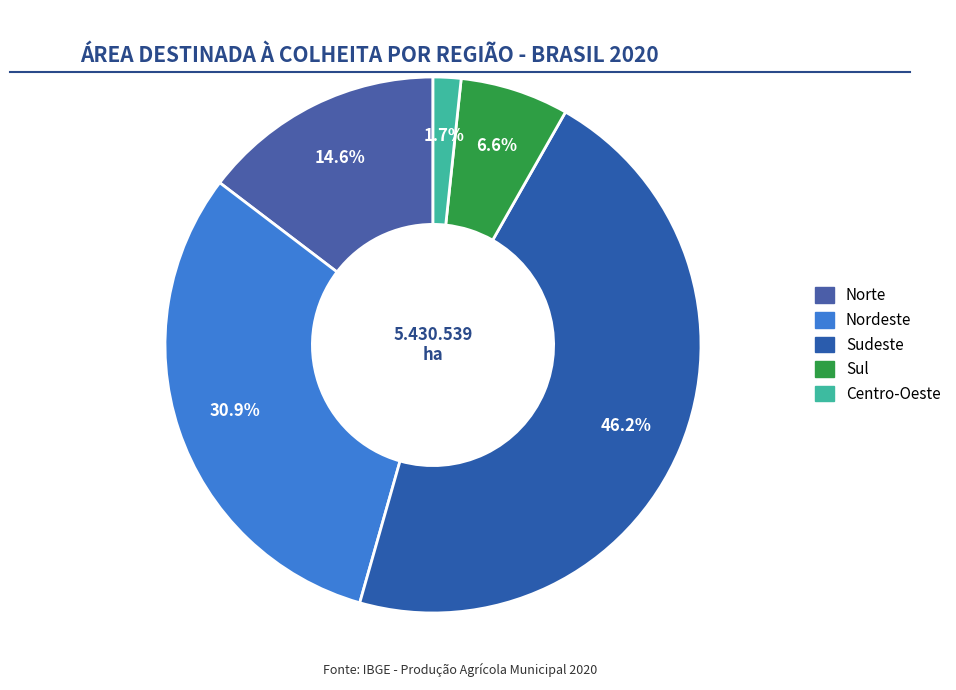

True or false: Sudeste accounts for 34% of the total.

False